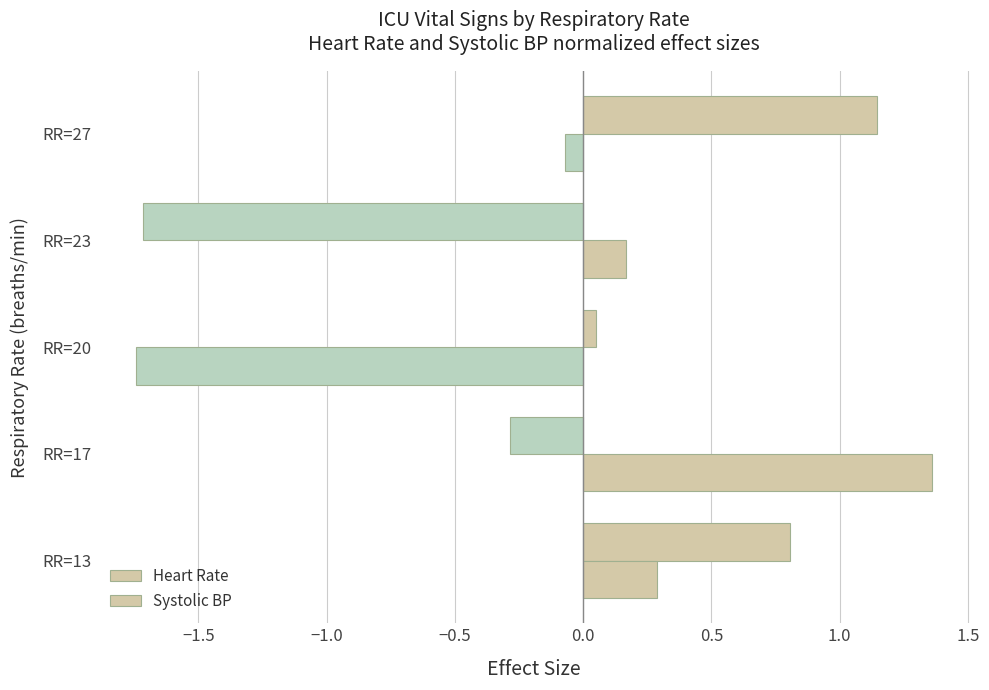

How many positive values does the Heart Rate series have?

3